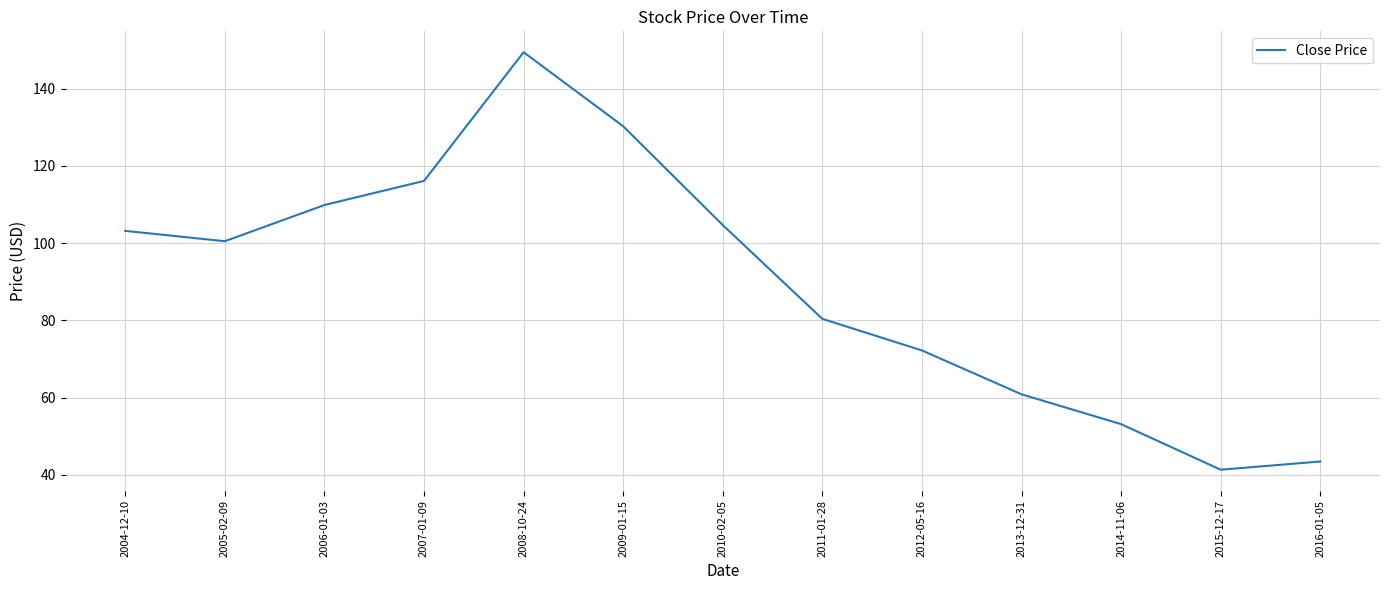

At which category does the data reach its first local valley?

2005-02-09